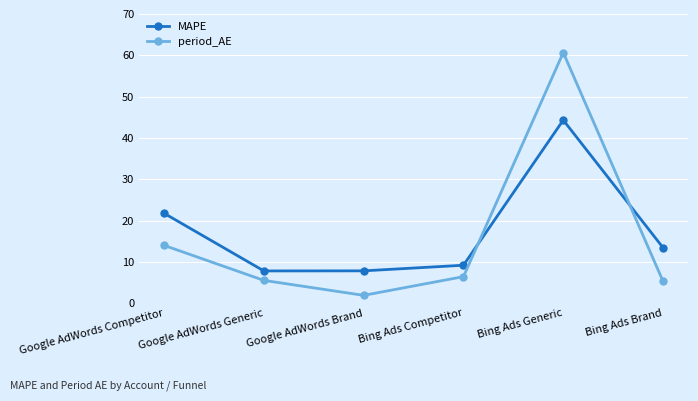

True or false: period_AE has more than 1 interior local peaks.

False